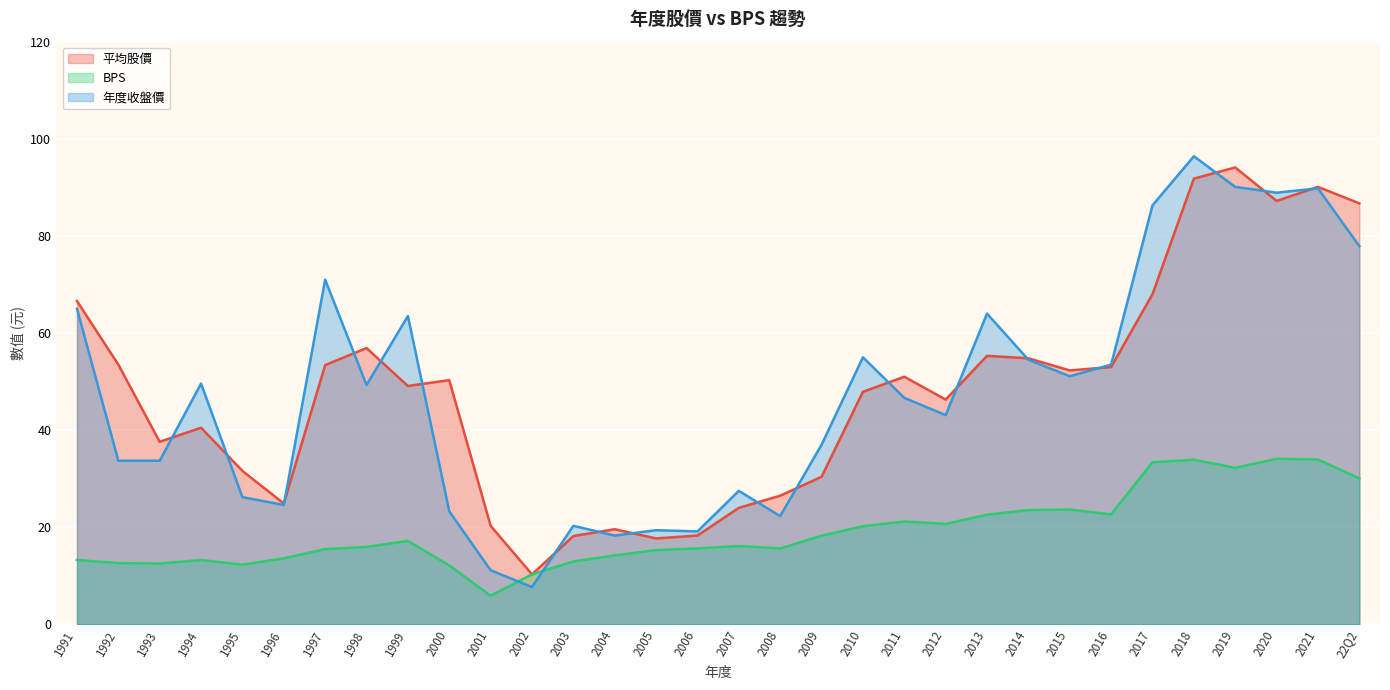

What is the approximate value of BPS at 2014?

23.6